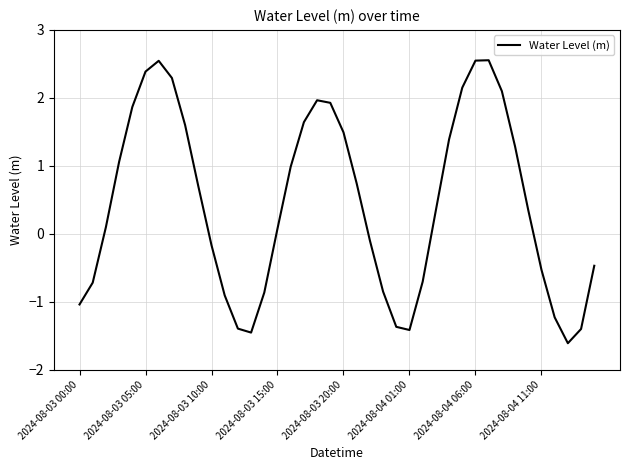

What is the minimum value shown in the chart?

-1.6